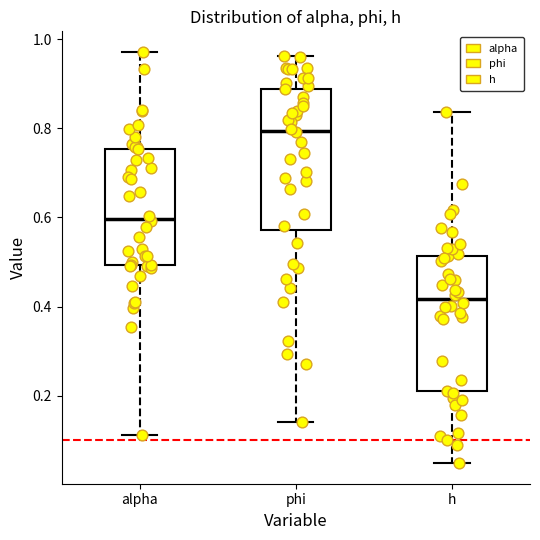

Which box's median line is the highest?

phi